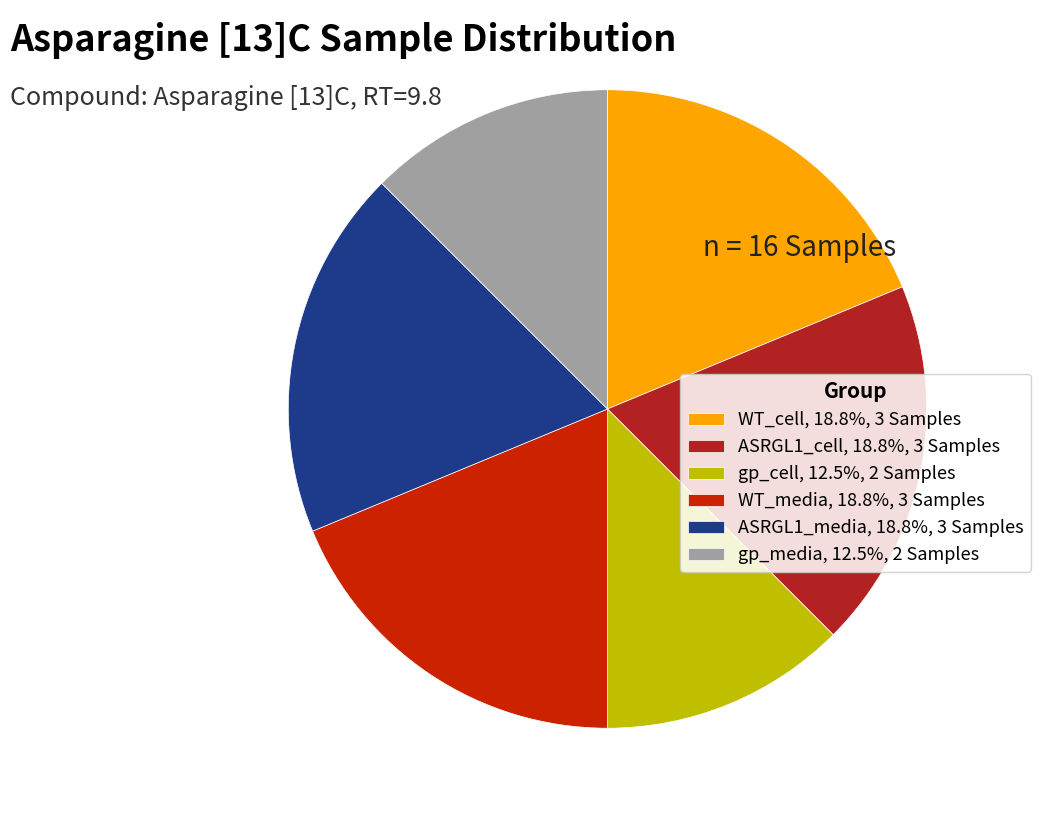

How many slices are in this pie chart?

6